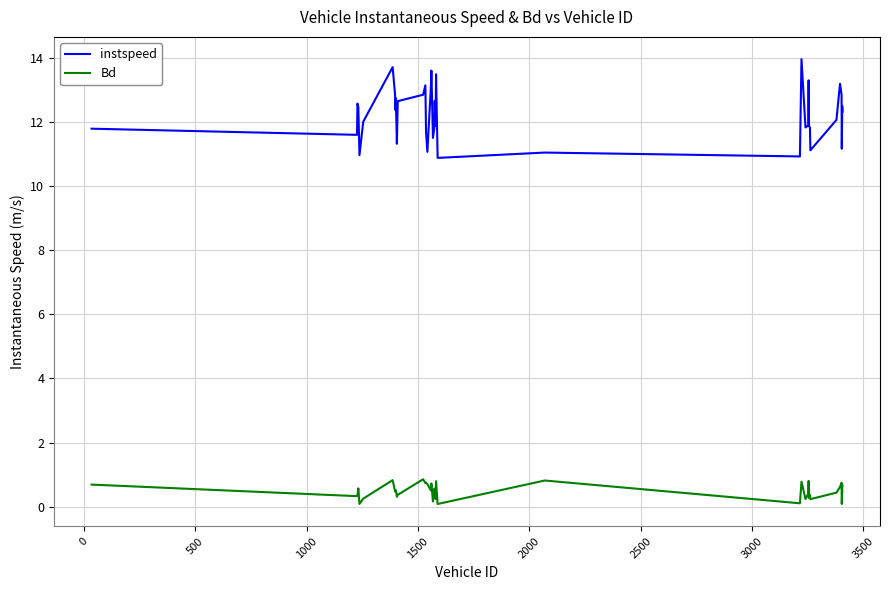

What is the difference between the maximum and minimum values in the instspeed series?

3.1